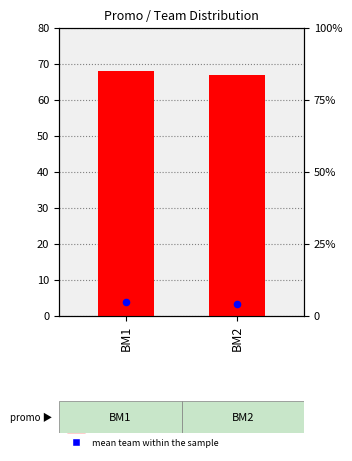

At which category is the sum across all series the highest?

BM1